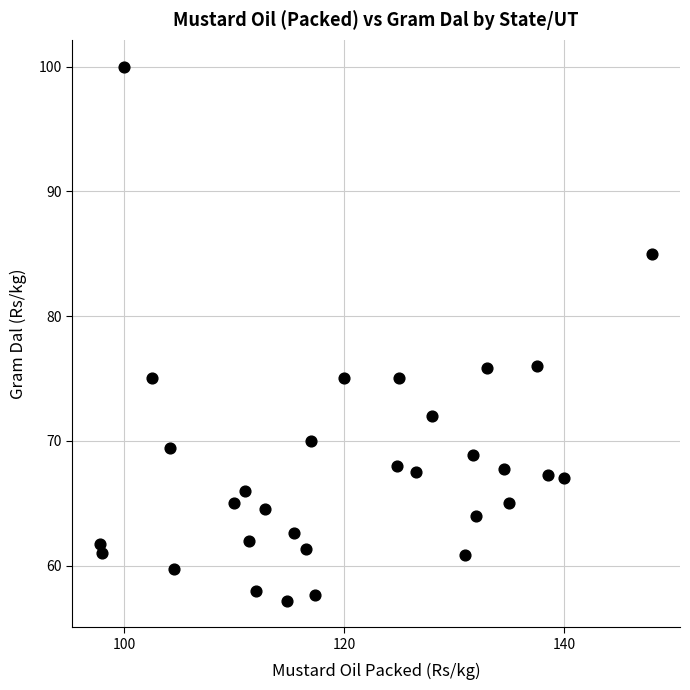

What is the range of X values (max minus min)?

50.2